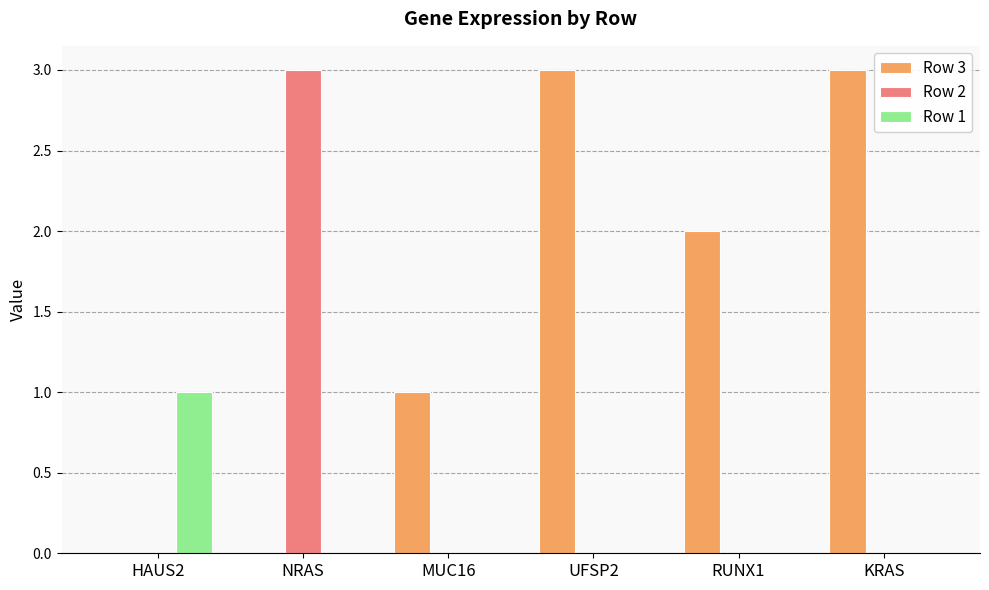

The value of Row 2 at HAUS2 is -2. True or false?

False